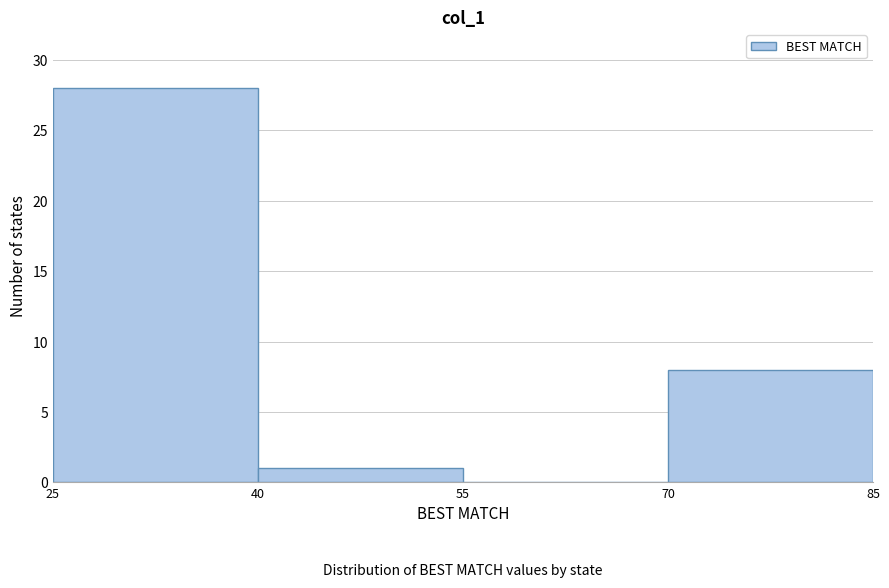

Reading left to right, transcribe this chart: for each bar, give the range it covers on the x-axis and its height. The values are not printed on the chart, so give them approximately, as read against the axis.

25 to 40: 28
40 to 55: 1
55 to 70: 0
70 to 85: 8